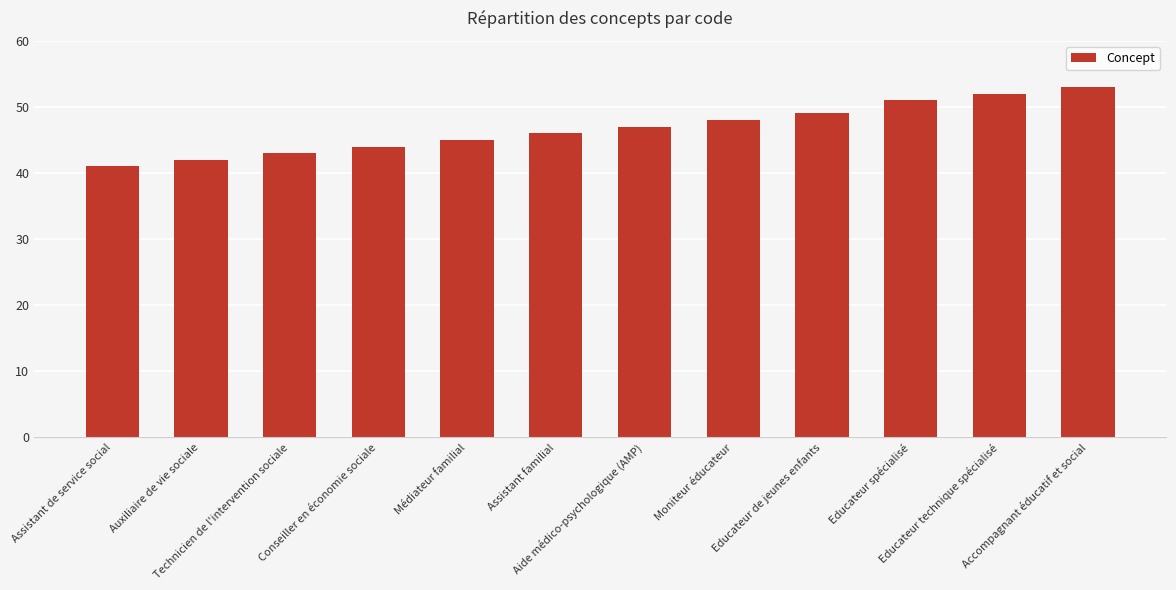

Reading left to right, transcribe all the data shown in this chart.

41	42	43	44	45	46	47	48	49	51	52	53